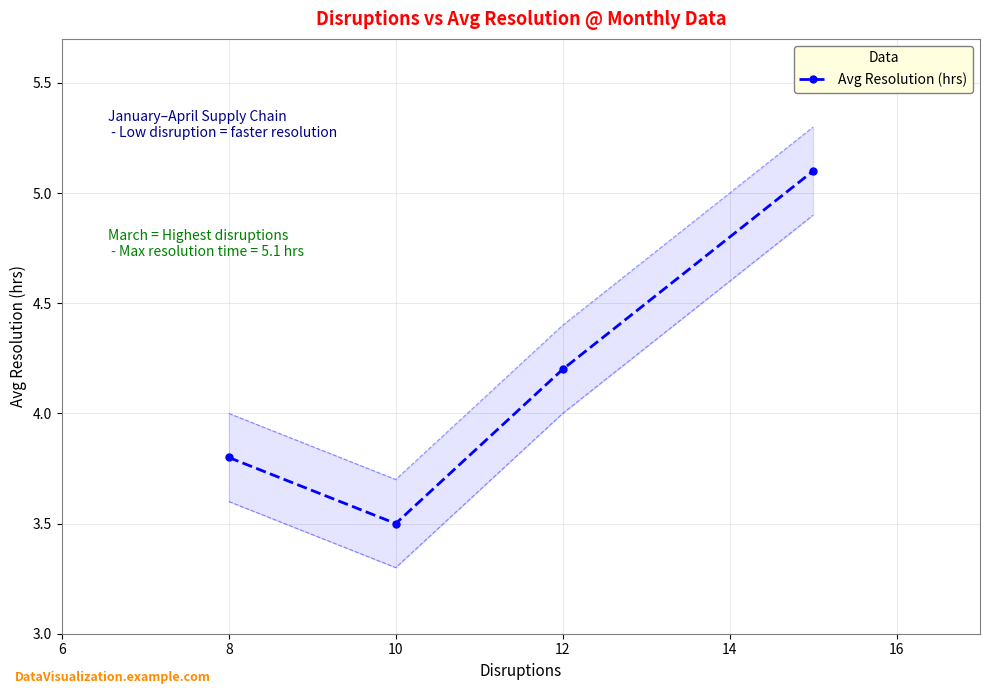

True or false: Avg Resolution (hrs) has more than 1 points higher than both neighbors.

False